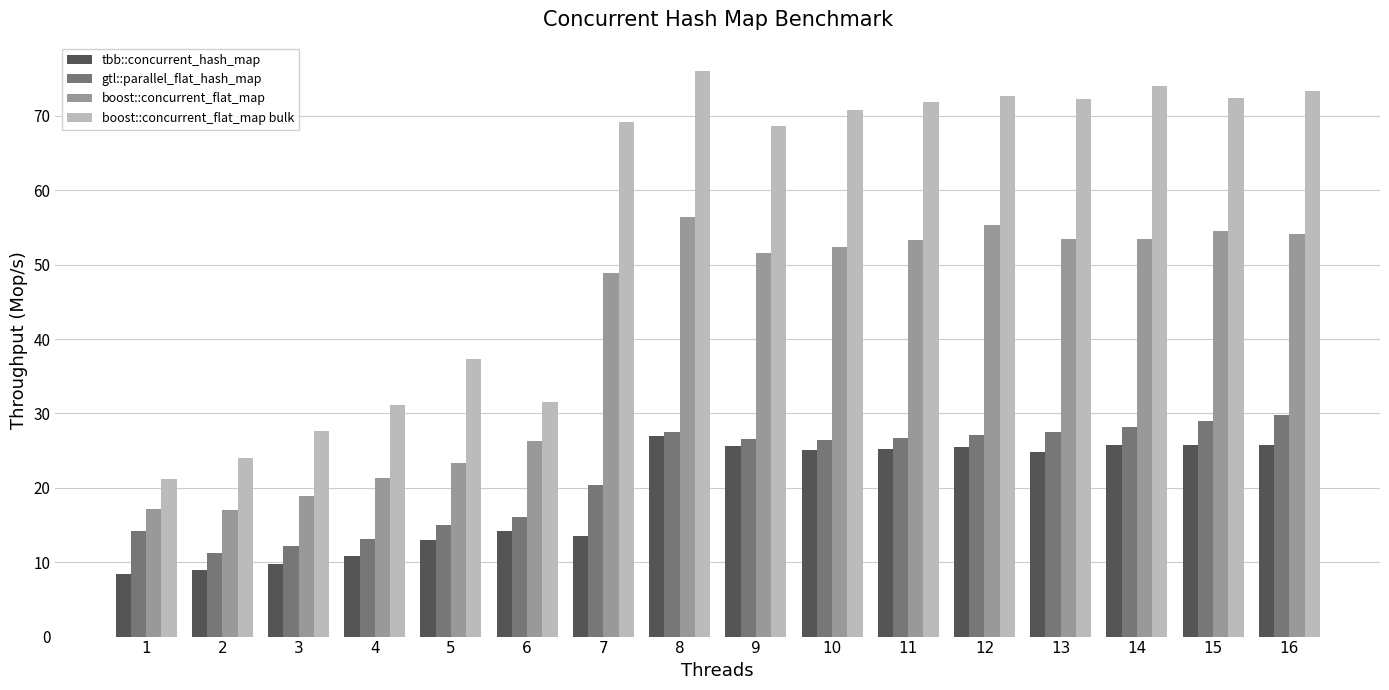

Which label corresponds to the largest value in the chart?

8